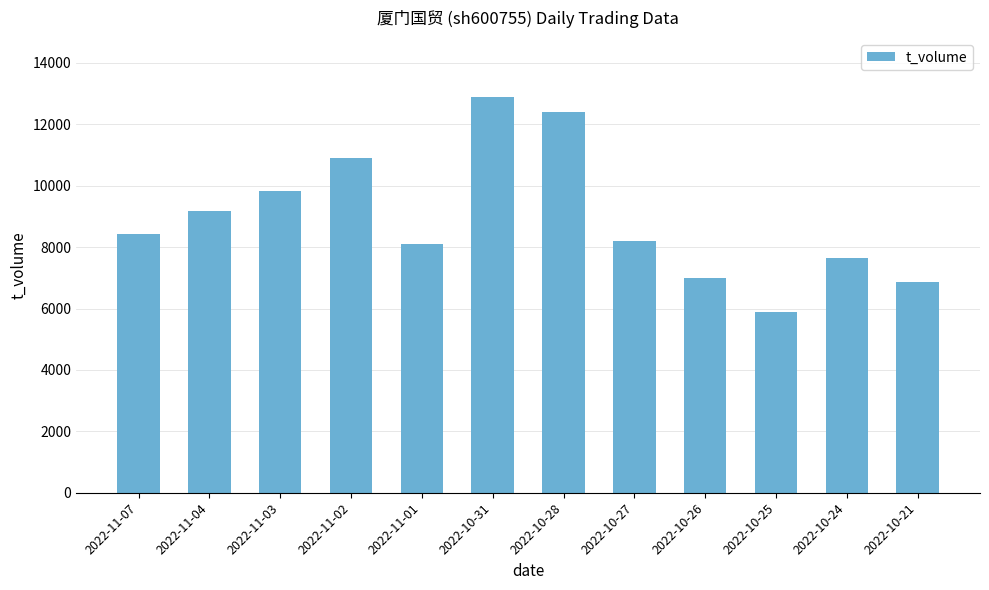

What is the sum of all values?

107281